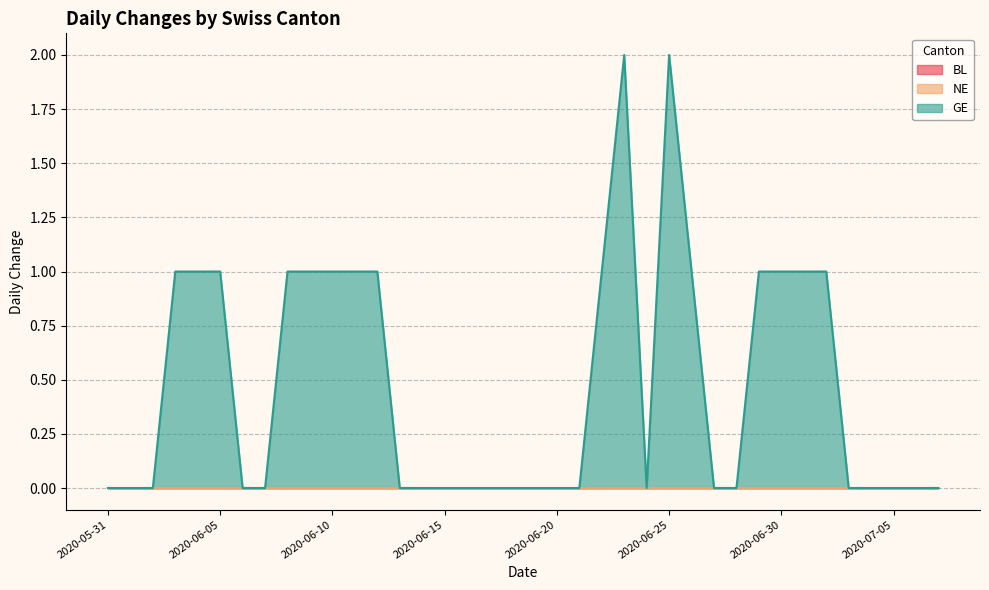

At which category is the sum across all series the highest?

2020-06-23